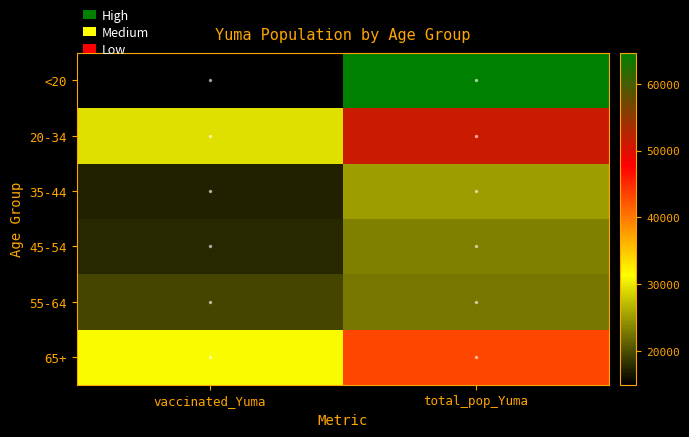

At total_pop_Yuma, list the series in order from largest to smallest.

<20, 20-34, 65+, 35-44, 45-54, 55-64